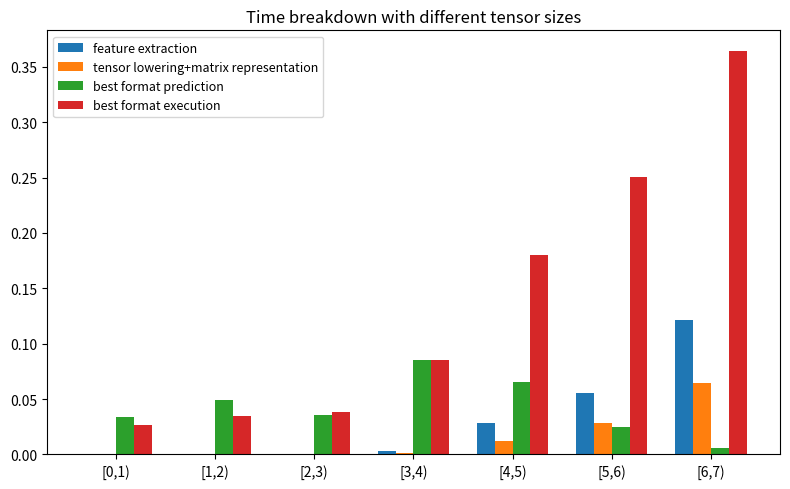

The tensor lowering+matrix representation series shows 0.0 at [1,2). True or false?

True